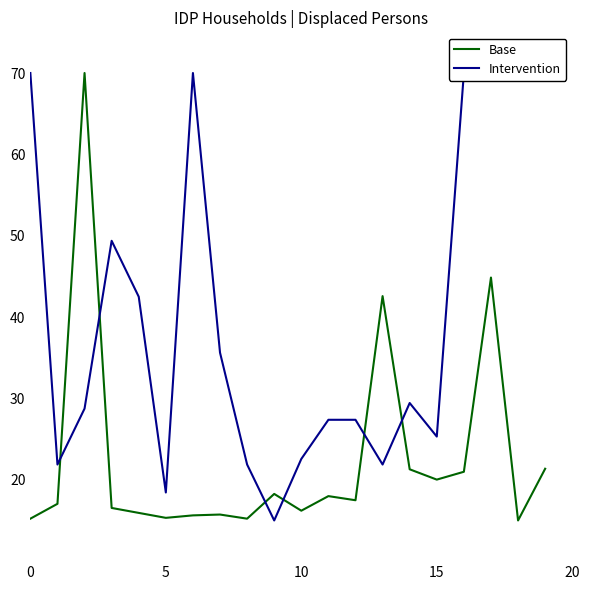

What is the highest value of the Base series?

70.0